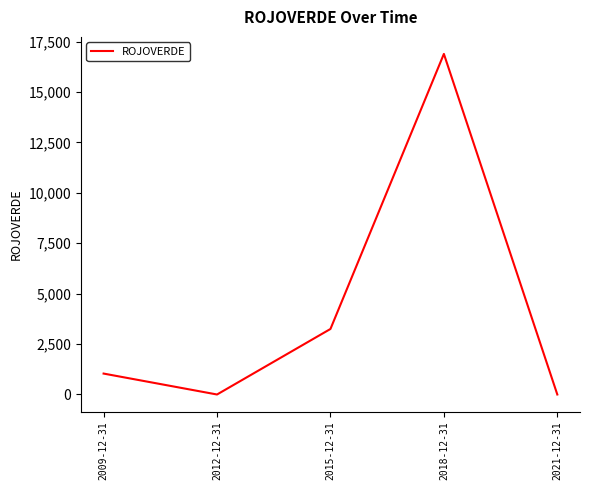

Does the chart have visible grid lines?

No